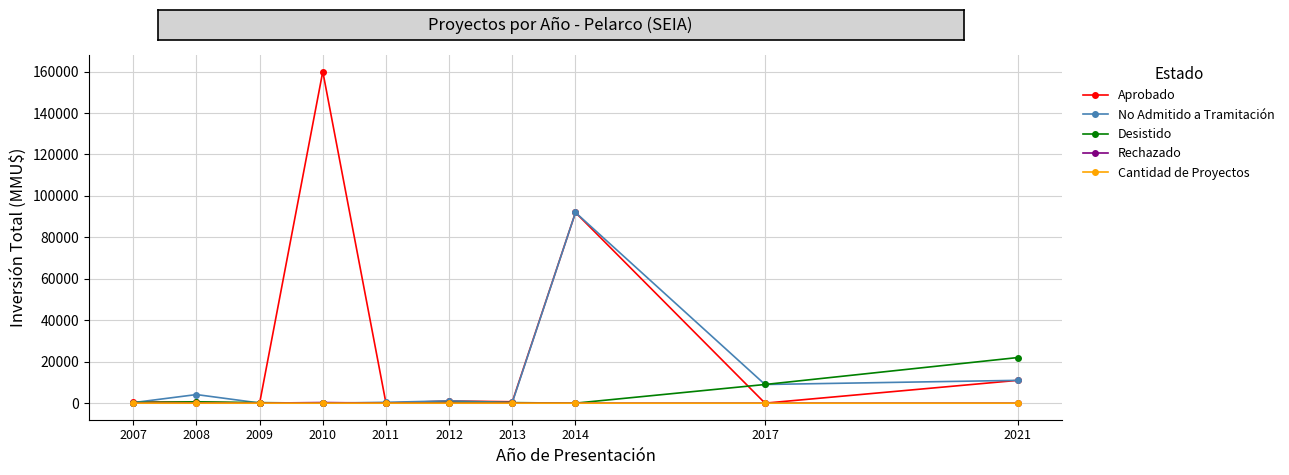

Which category has the highest value across all series?

2010